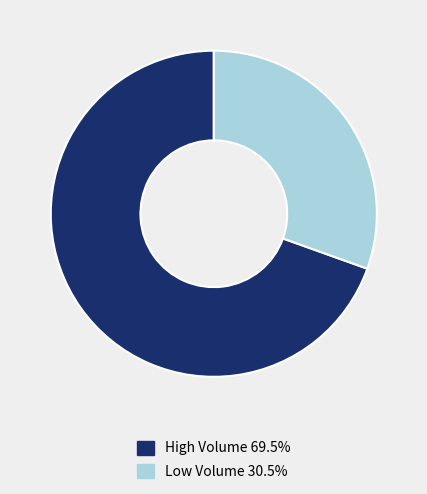

What is the ratio of the value at Low Volume 30.5% to the value at High Volume 69.5%?

0.4